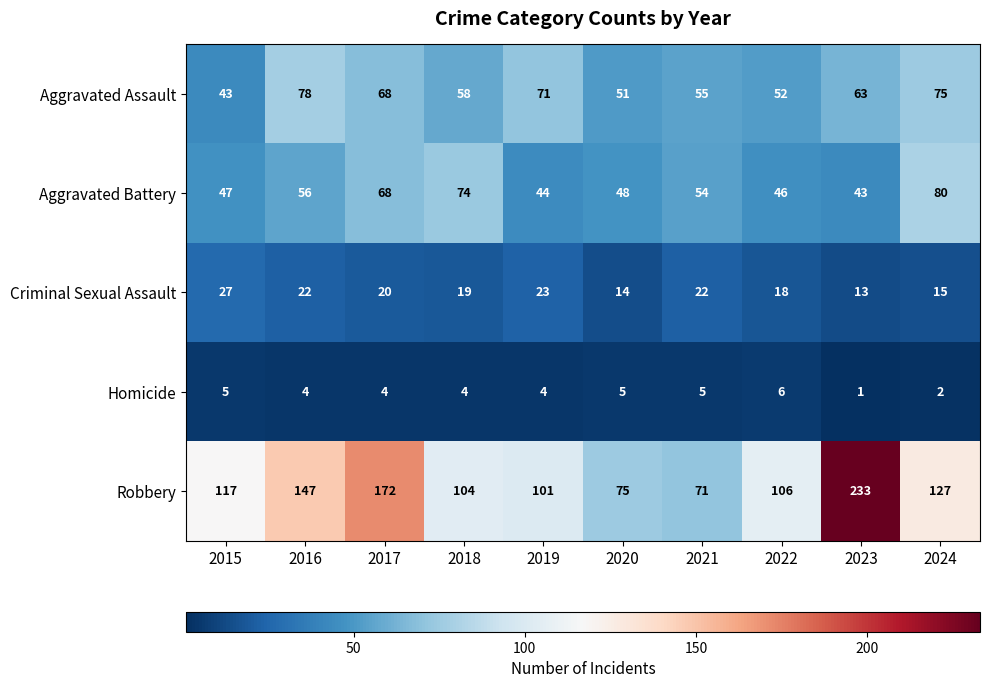

Where does the Homicide series first go above 4?

2015